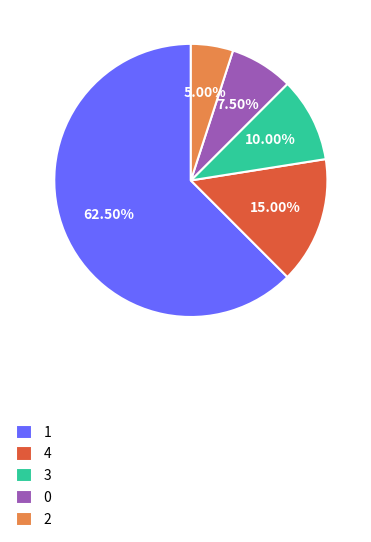

Does any single category account for the majority?

Yes